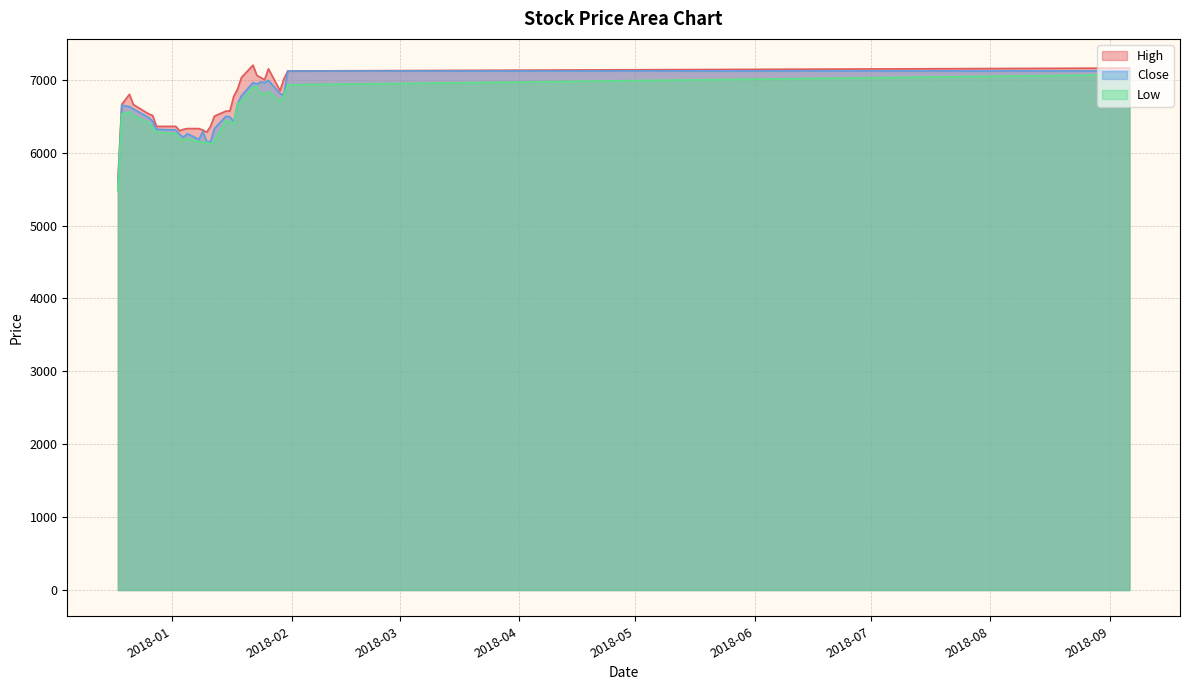

Reading right to left, transcribe all the data shown in this chart.

High: 2018-09-06=7160	2018-01-31=7120	2018-01-30=7010	2018-01-29=6850	2018-01-26=7150	2018-01-25=7000	2018-01-24=7030	2018-01-23=7060	2018-01-22=7200	2018-01-19=7030	2018-01-18=6870	2018-01-17=6770	2018-01-16=6570	2018-01-15=6570	2018-01-12=6500	2018-01-11=6360	2018-01-10=6280	2018-01-09=6310	2018-01-08=6330	2018-01-05=6330	2018-01-04=6320	2018-01-03=6300	2018-01-02=6360	2017-12-28=6360	2017-12-27=6510	2017-12-26=6530	2017-12-22=6660	2017-12-21=6800	2017-12-19=6660	2017-12-18=5610
Close: 2018-09-06=7120	2018-01-31=7120	2018-01-30=6790	2018-01-29=6810	2018-01-26=6990	2018-01-25=6960	2018-01-24=6970	2018-01-23=6940	2018-01-22=6960	2018-01-19=6780	2018-01-18=6670	2018-01-17=6420	2018-01-16=6490	2018-01-15=6500	2018-01-12=6330	2018-01-11=6150	2018-01-10=6150	2018-01-09=6290	2018-01-08=6180	2018-01-05=6260	2018-01-04=6210	2018-01-03=6250	2018-01-02=6310	2017-12-28=6320	2017-12-27=6430	2017-12-26=6480	2017-12-22=6600	2017-12-21=6630	2017-12-19=6650	2017-12-18=5540
Low: 2018-09-06=7070	2018-01-31=6930	2018-01-30=6780	2018-01-29=6700	2018-01-26=6840	2018-01-25=6800	2018-01-24=6810	2018-01-23=6910	2018-01-22=6900	2018-01-19=6700	2018-01-18=6670	2018-01-17=6400	2018-01-16=6420	2018-01-15=6440	2018-01-12=6160	2018-01-11=6120	2018-01-10=6140	2018-01-09=6140	2018-01-08=6150	2018-01-05=6190	2018-01-04=6180	2018-01-03=6170	2018-01-02=6260	2017-12-28=6280	2017-12-27=6340	2017-12-26=6410	2017-12-22=6510	2017-12-21=6560	2017-12-19=6530	2017-12-18=5470